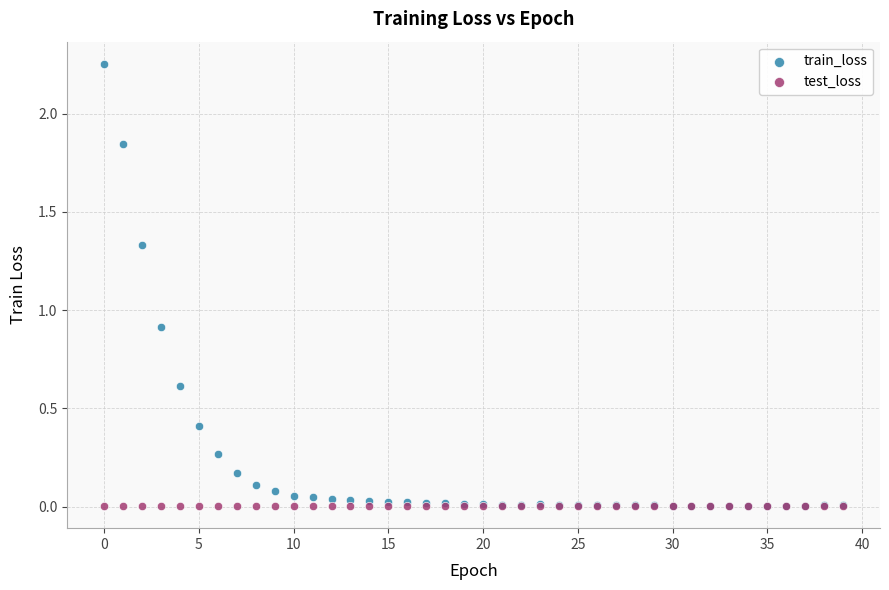

In the train_loss series, what Y value is closest to 1?

0.9